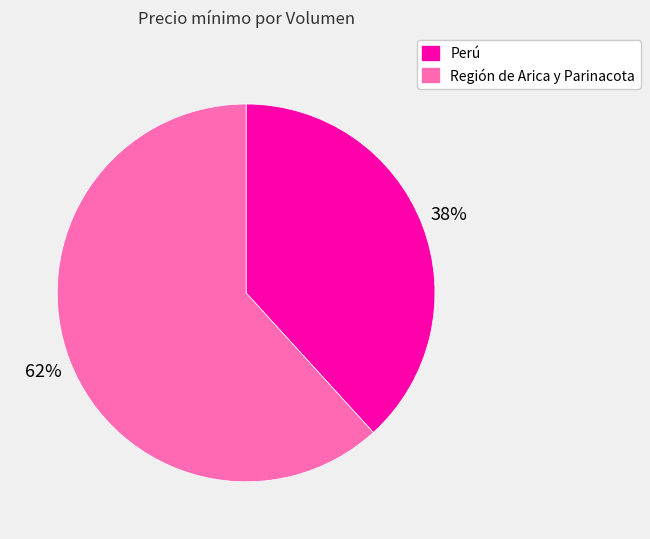

Is there a majority slice in this chart?

Yes